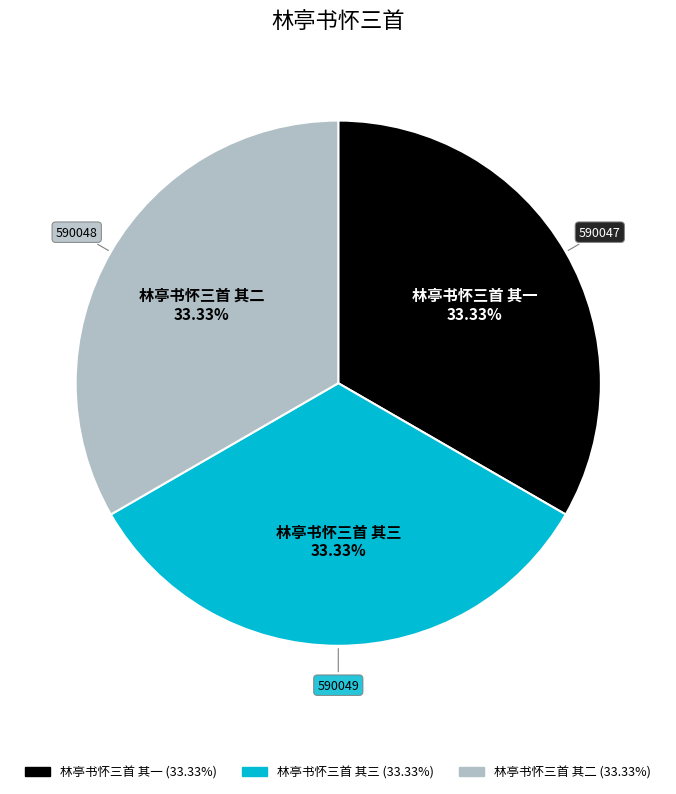

Does 林亭书怀三首 其二 represent more than half of the total?

No